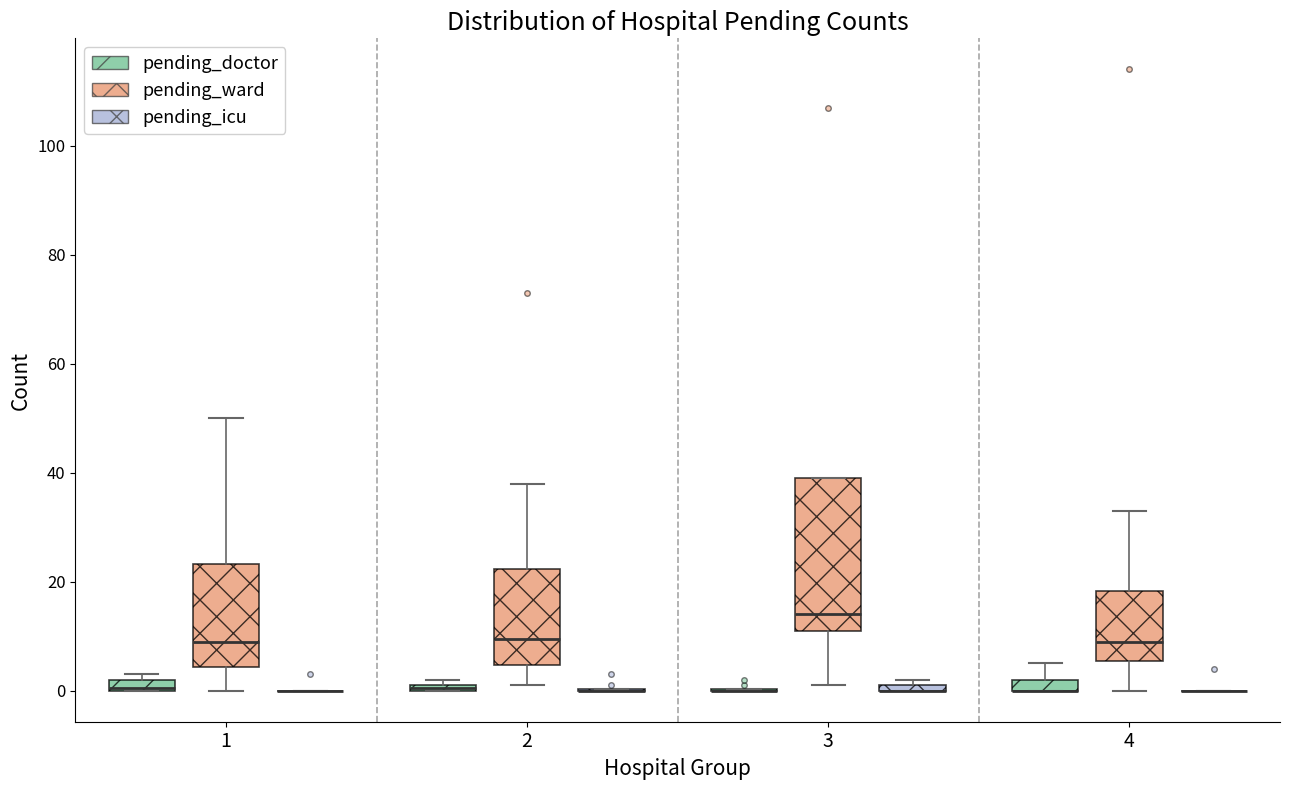

Comparing the boxes themselves (not the whiskers), which one is the tallest?

3 (pending_ward)